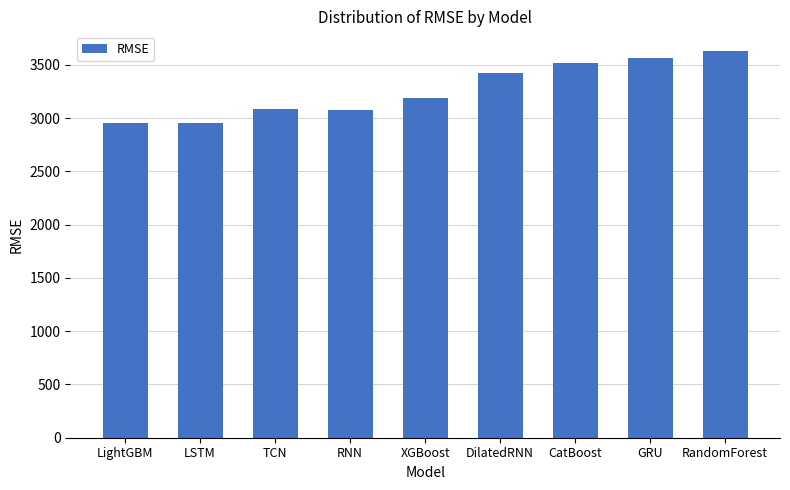

What is the greatest value displayed?

3632.5